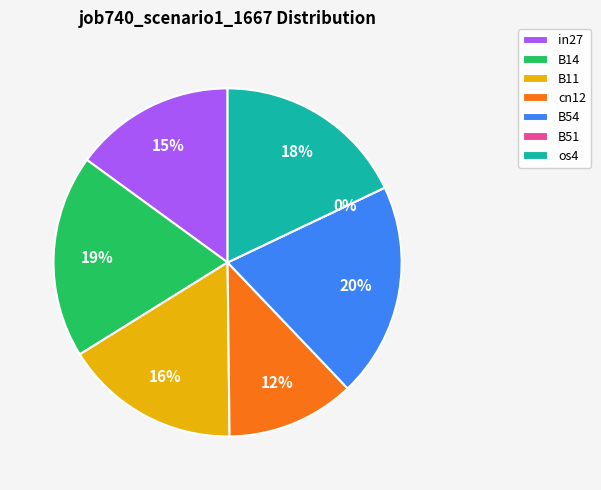

What is the total percentage of cn12 and in27?

26.9%